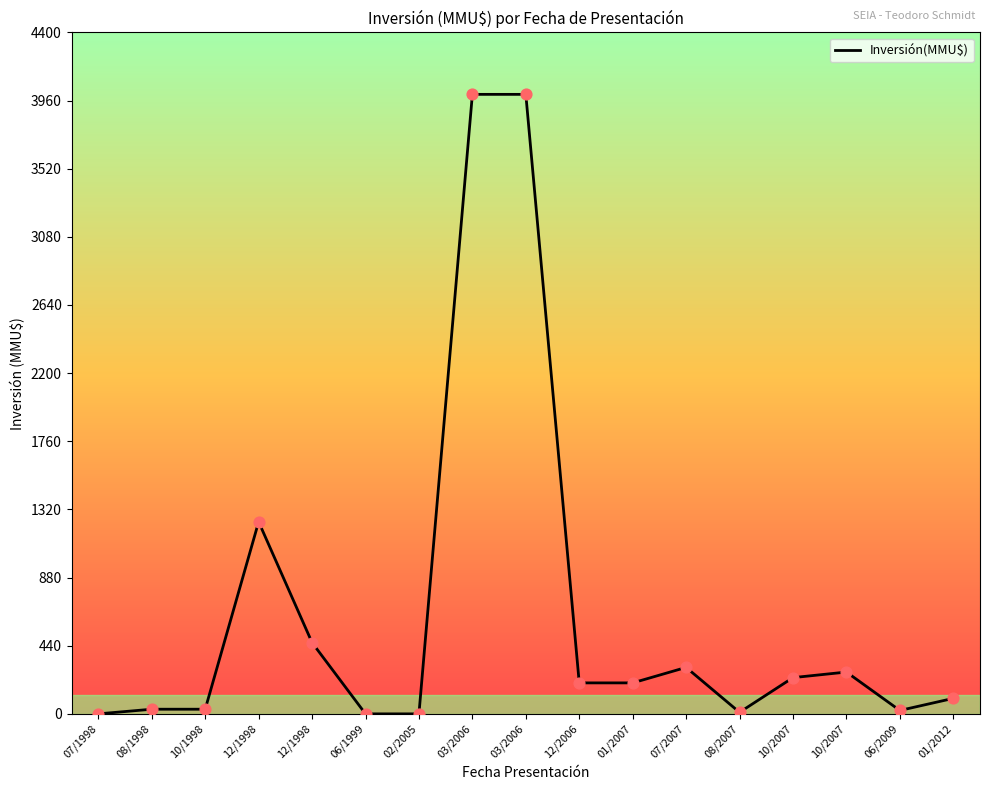

Is this an area chart (filled region under the line)?

No